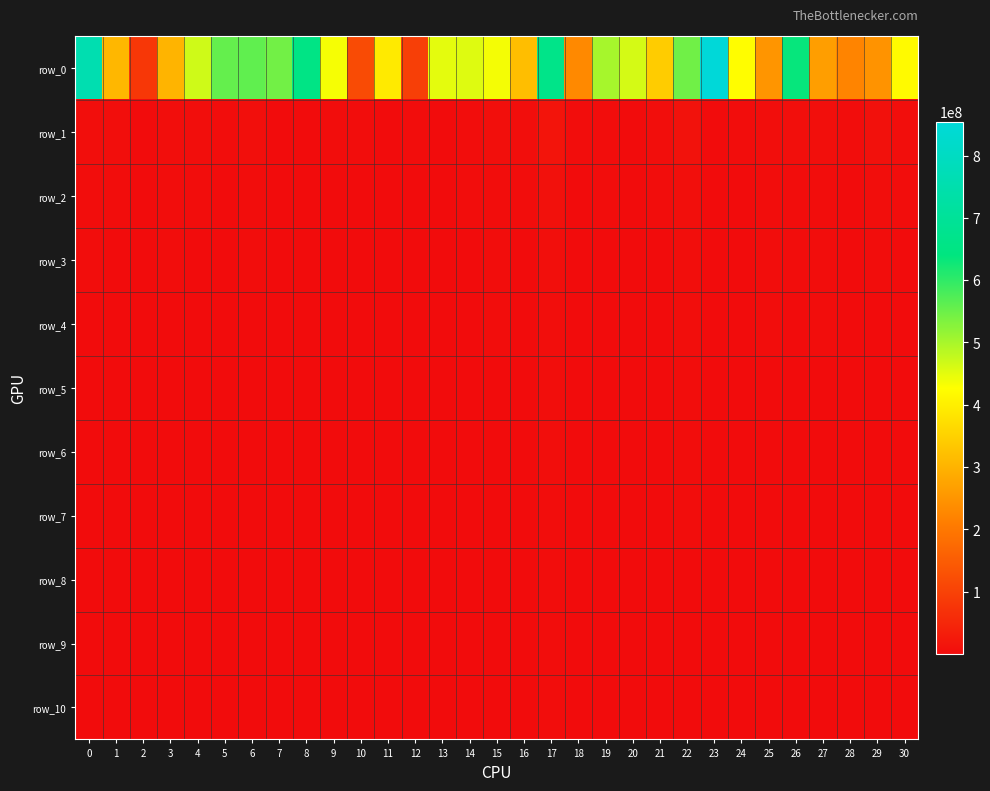

At which label is row_5 closest to 2235749?

22